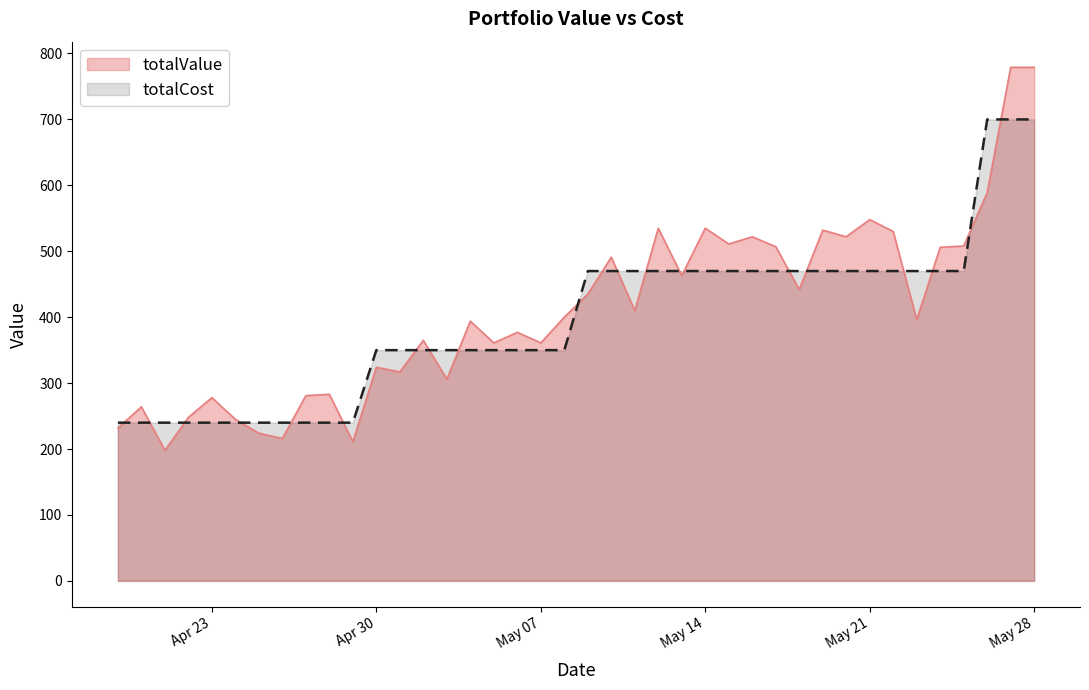

Between 2024-05-20 and 2024-05-25, which series saw the biggest shift?

totalValue